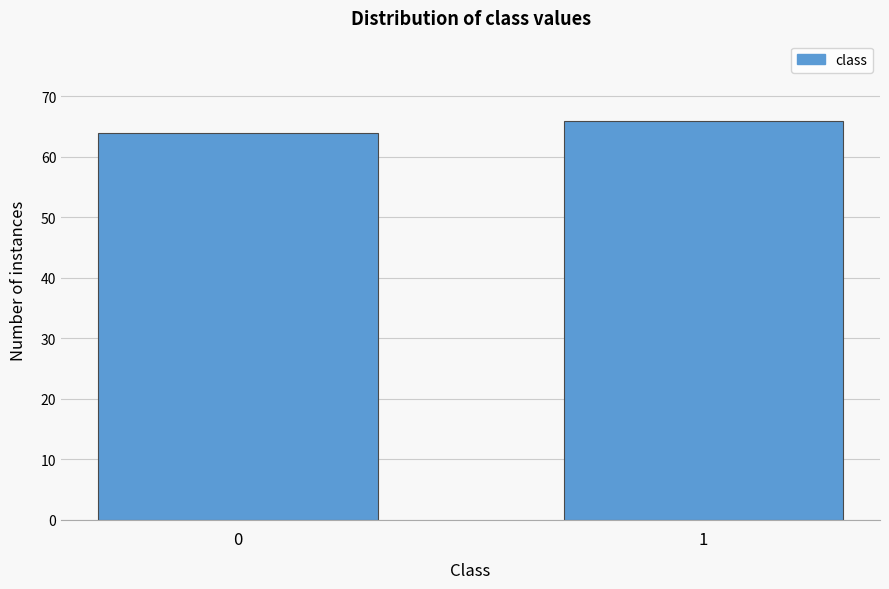

Reading right to left, extract all data points from this chart.

66	64